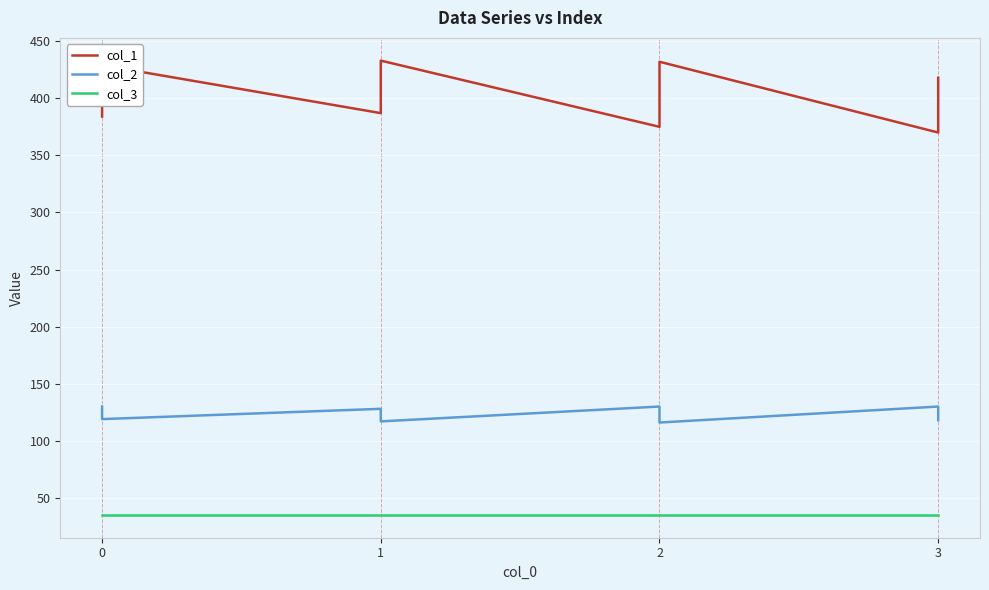

How many data points in col_1 are less than 406?

20